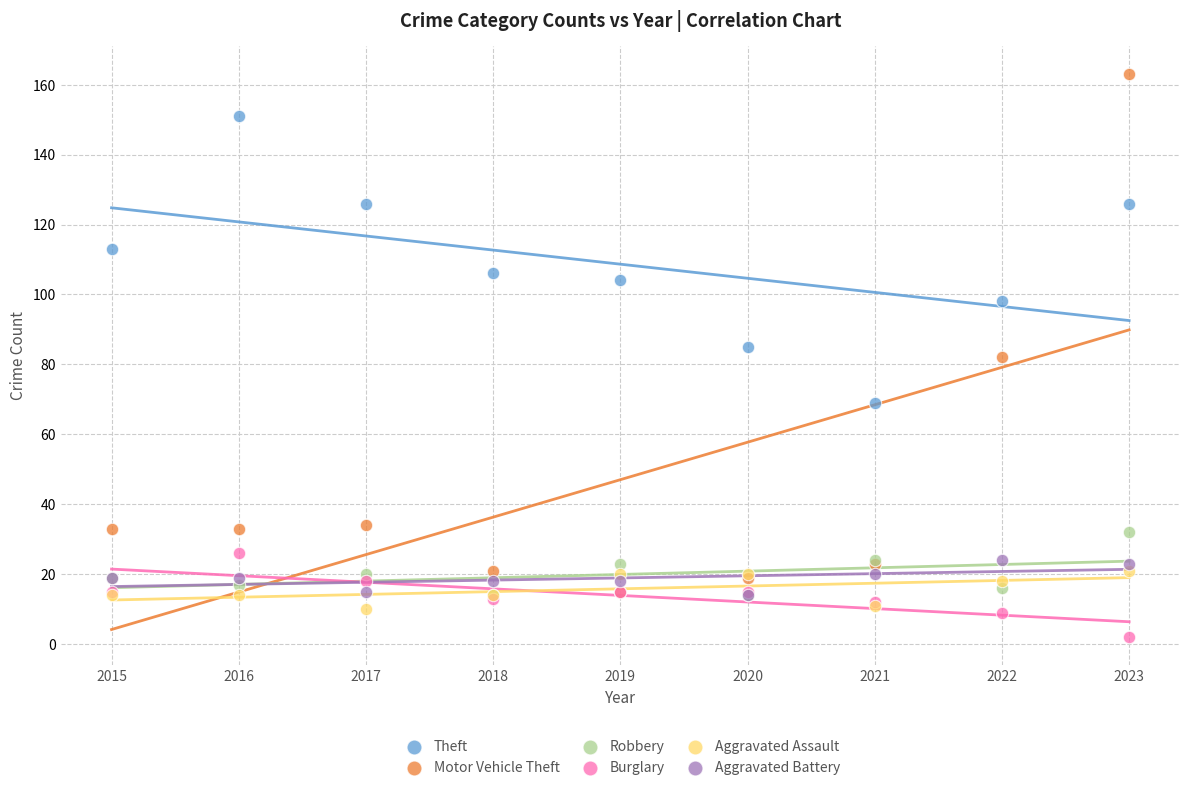

Which series contains the lowest Y value?

Burglary